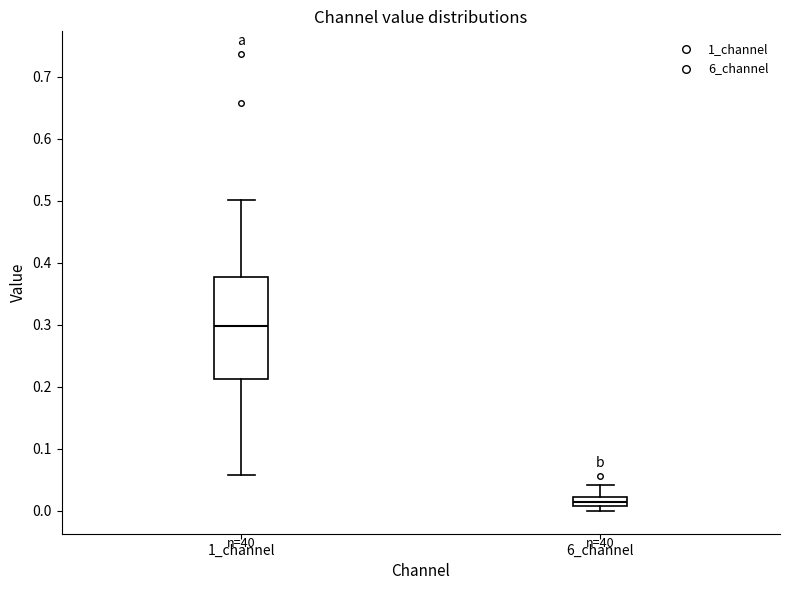

Comparing the boxes themselves (not the whiskers), which one is the tallest?

1_channel